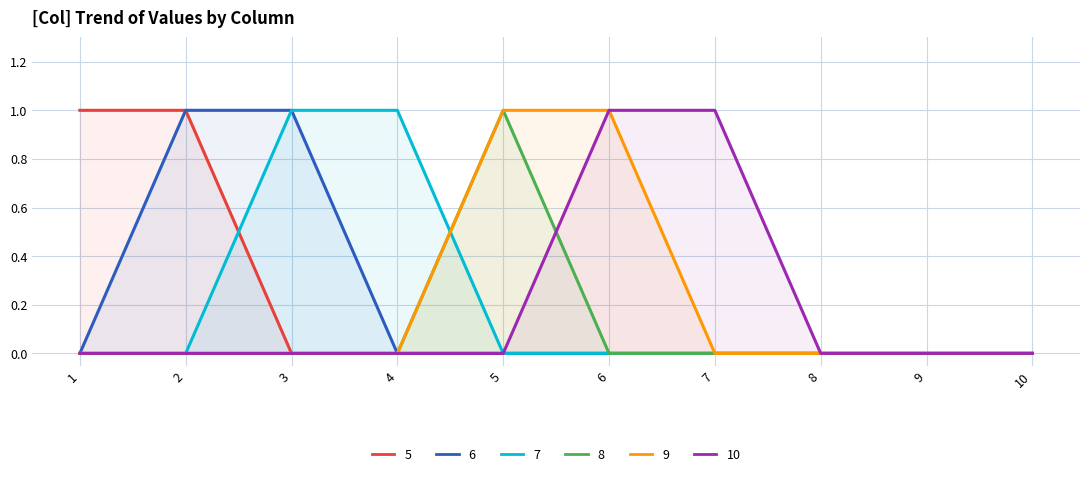

Is it true that 7 equals -1 at 7?

False